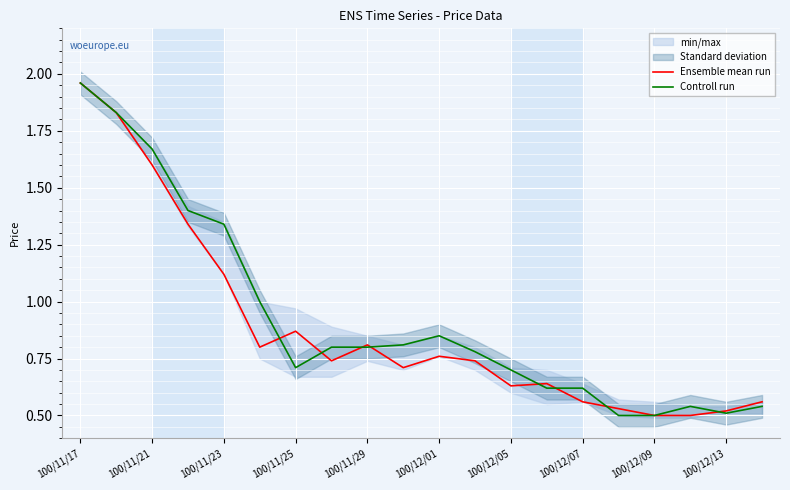

How many lines are shown in the chart?

2